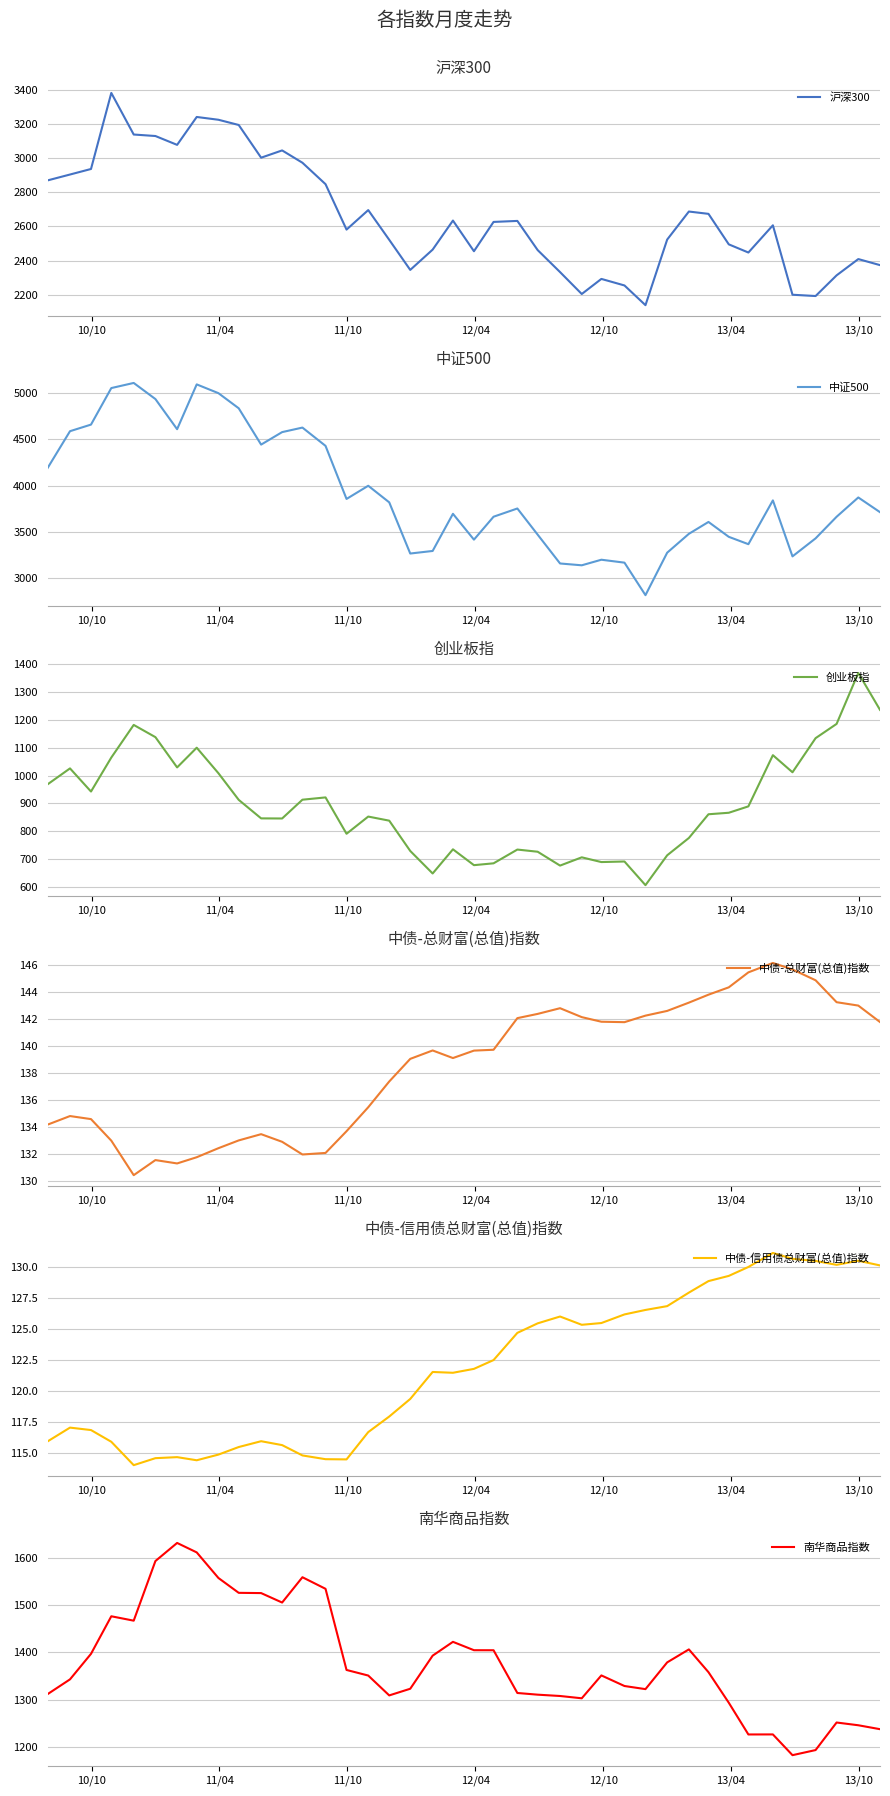

True or false: 南华商品指数 has more than 0 points higher than both neighbors.

True